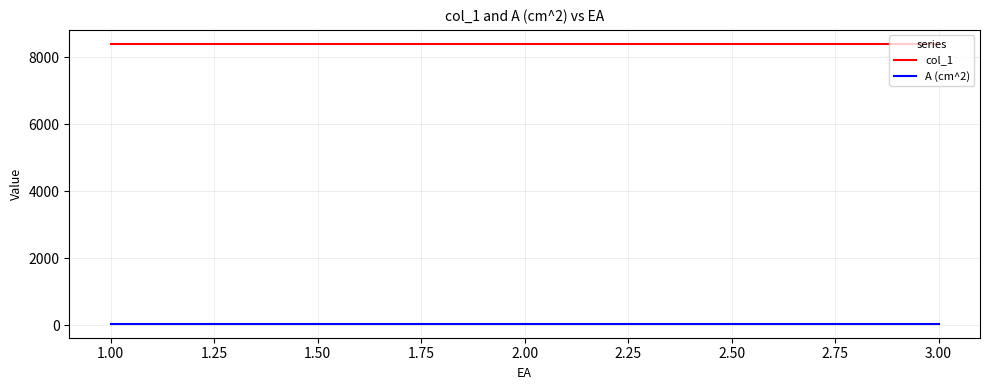

How many distinct data groups are displayed?

2